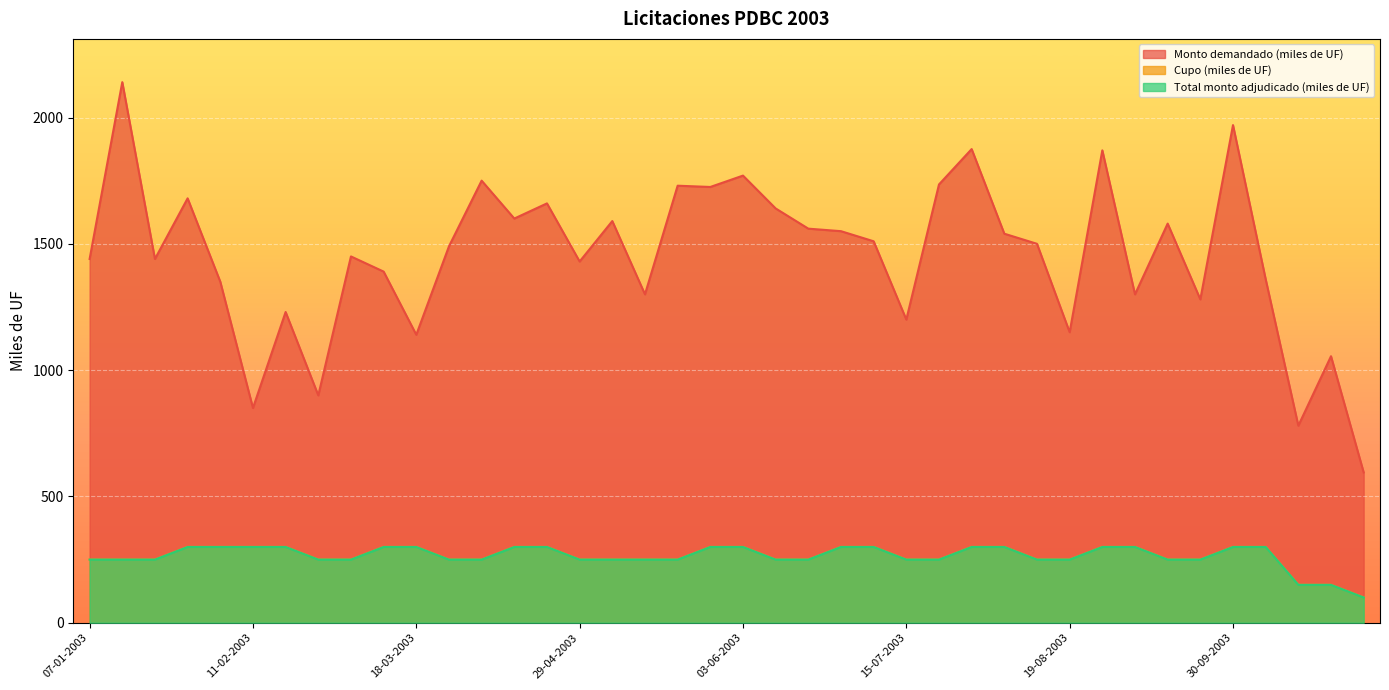

What is the highest value of the Cupo (miles de UF) series?

300